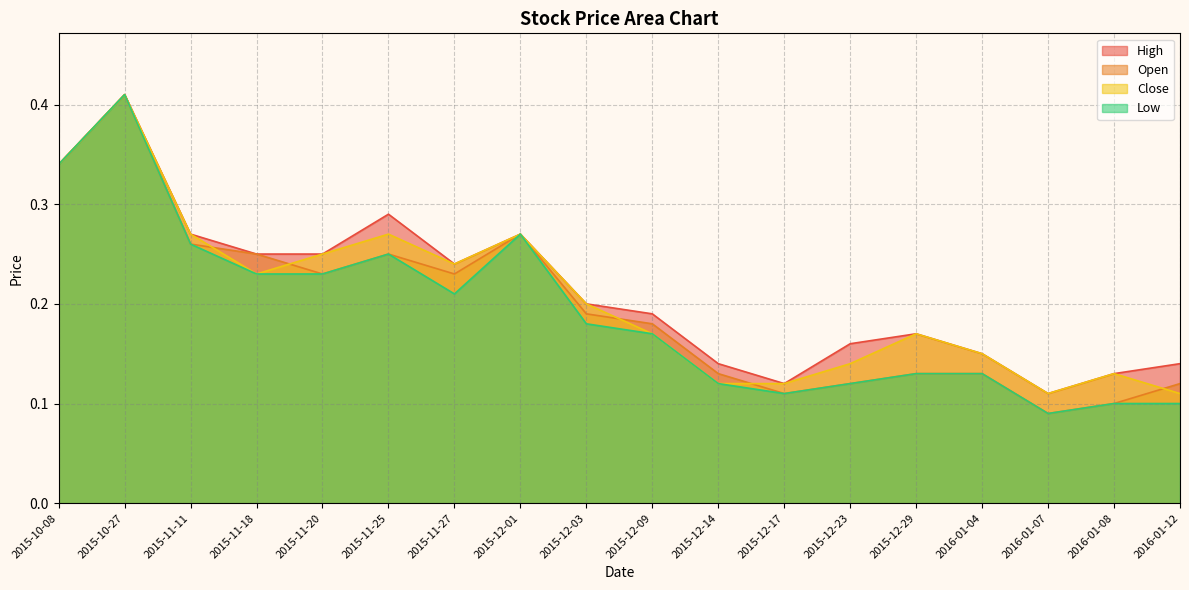

True or false: High has more than 0 points higher than both neighbors.

True